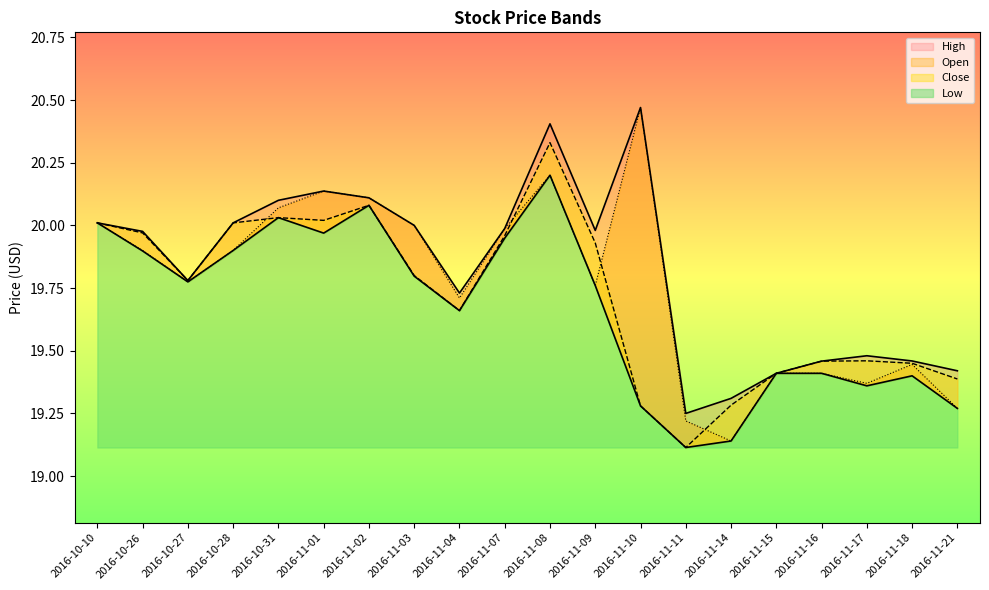

What are all the series names shown in the legend?

Low, Close, High, Open